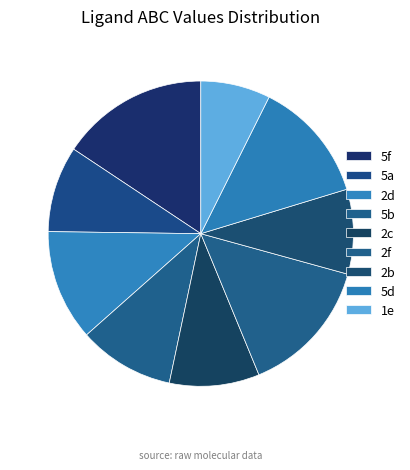

What percentage is the 2c slice, to the nearest percent?

10%